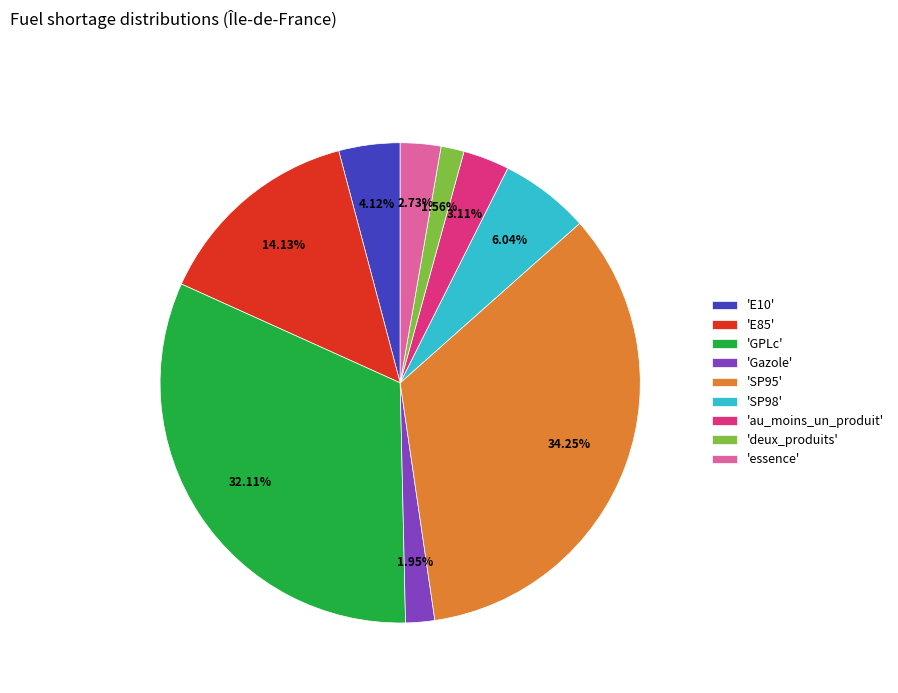

Which has a higher value, 'E10' or 'Gazole'?

'E10'